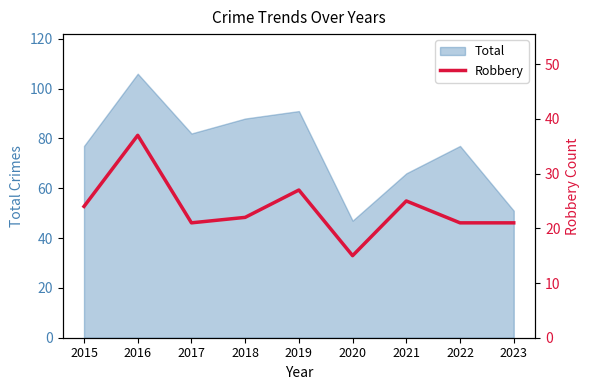

How many lines are shown in the chart?

1